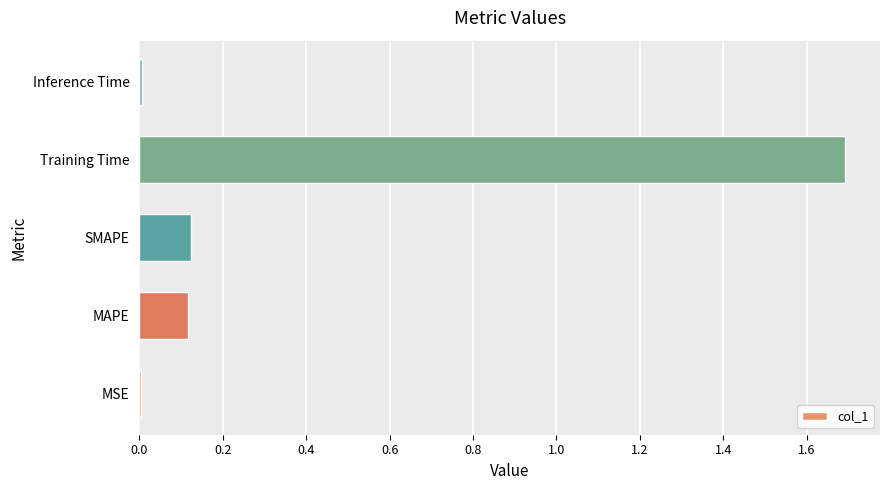

Are the bars horizontal?

Yes